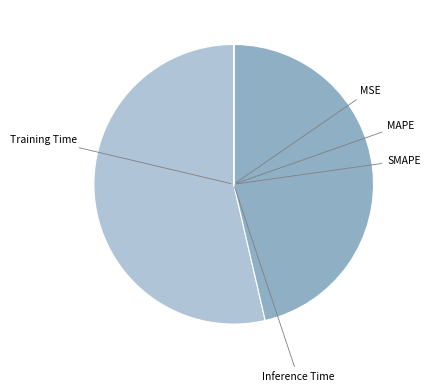

How many segments does this pie chart have?

5